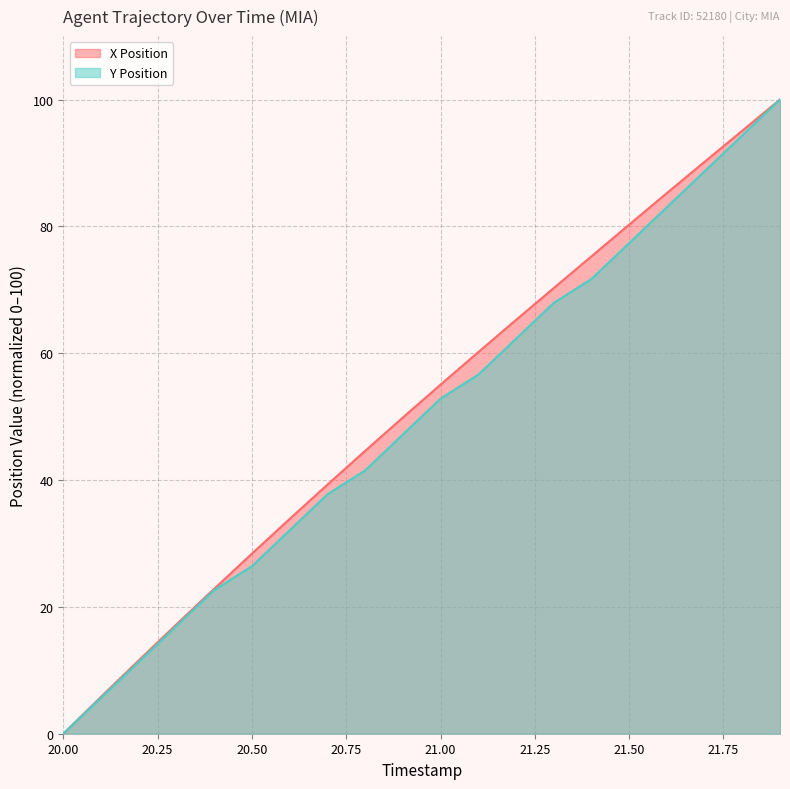

True or false: Y Position and X Position intersect in this chart.

False